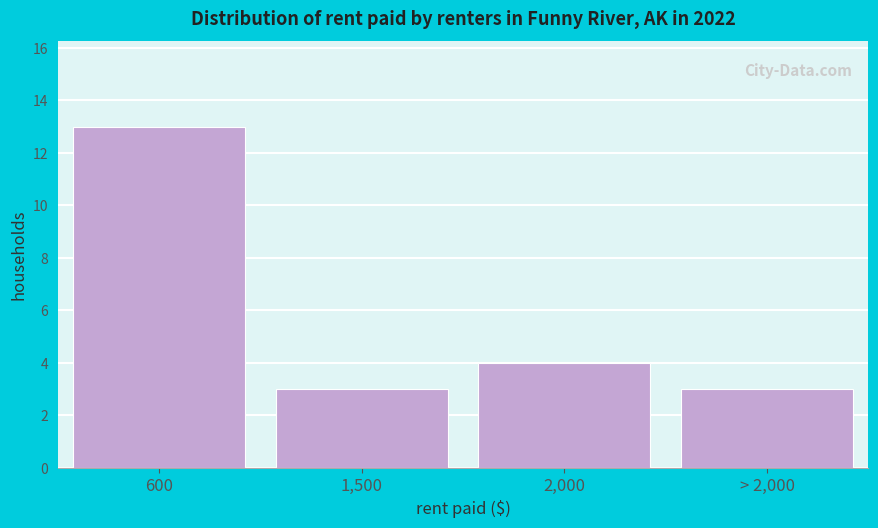

Reading left to right, extract all data points from this chart.

600=13	1,500=3	2,000=4	> 2,000=3